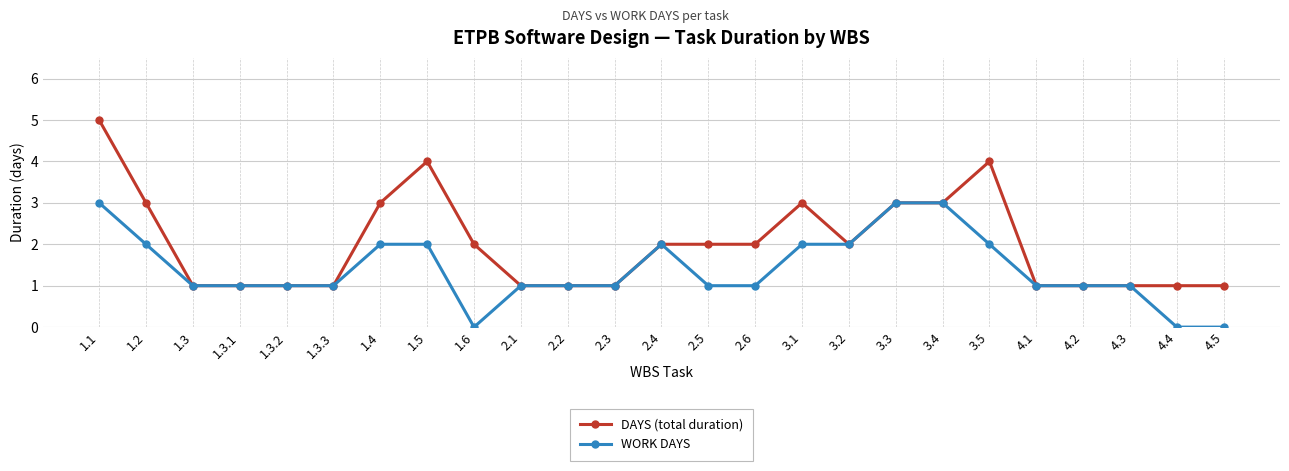

What is the minimum value for DAYS (total duration)?

1